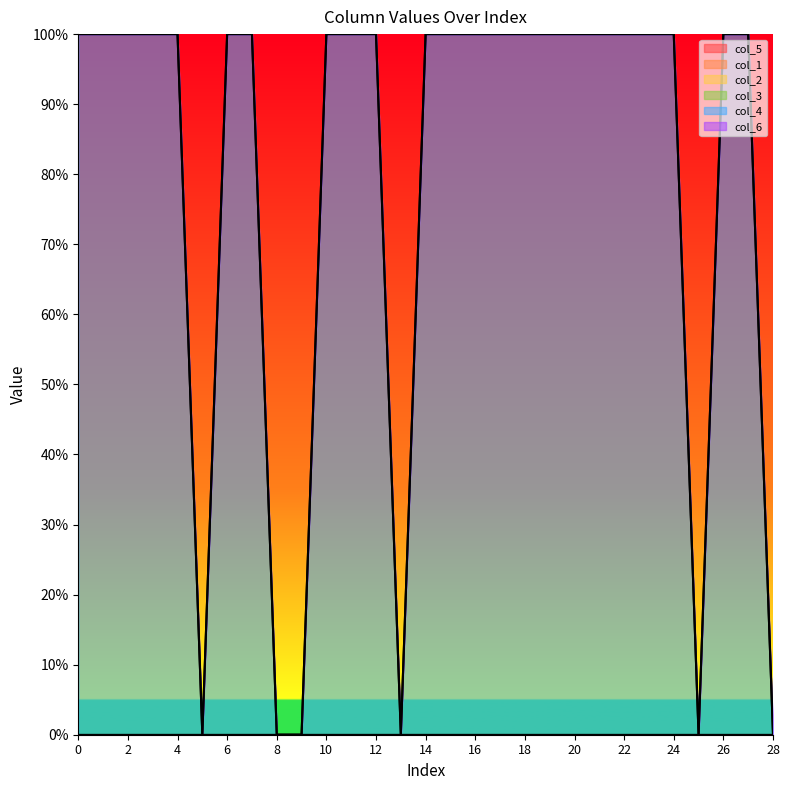

What is the spread (max minus min) of values at 7?

1